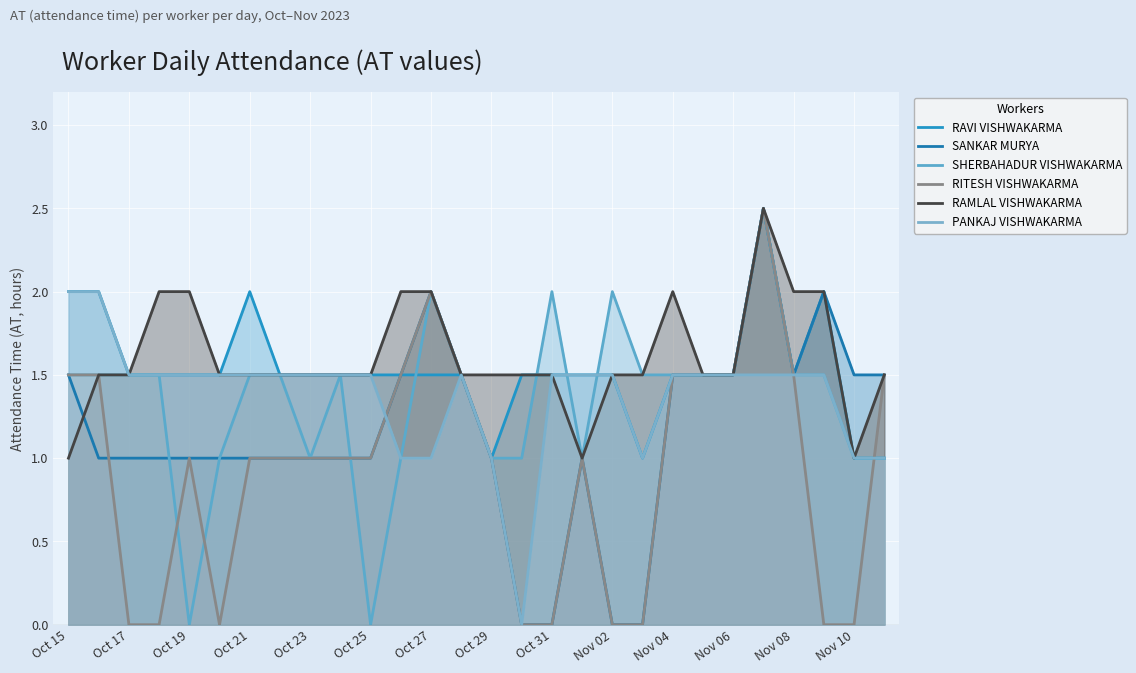

True or false: RAMLAL VISHWAKARMA and RITESH VISHWAKARMA intersect in this chart.

False